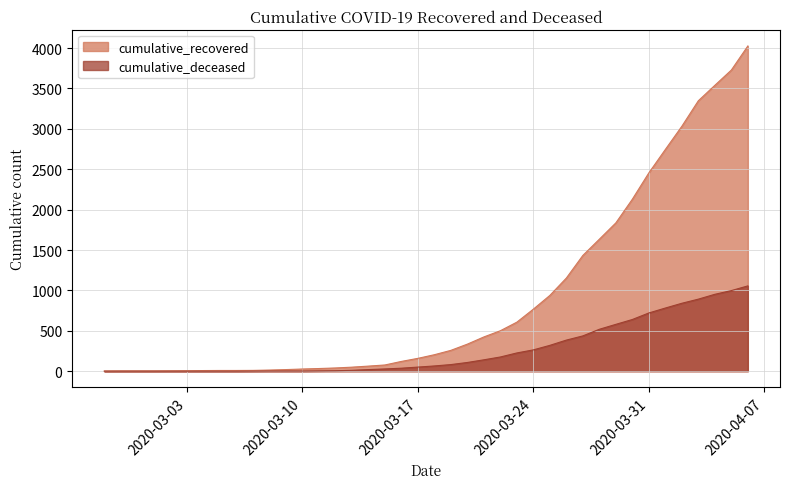

Read the cumulative_recovered value at 2020-04-02.

3032